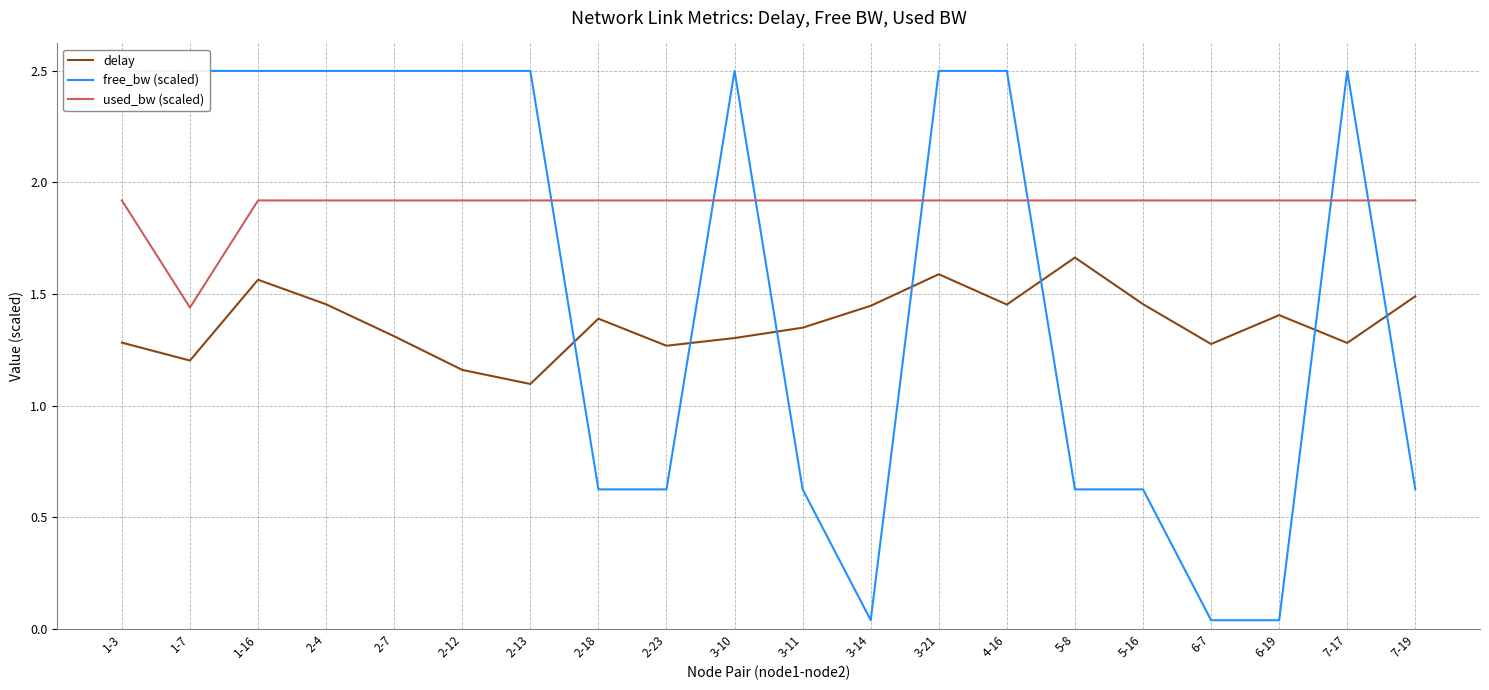

True or false: delay and used_bw (scaled) cross at least once.

False